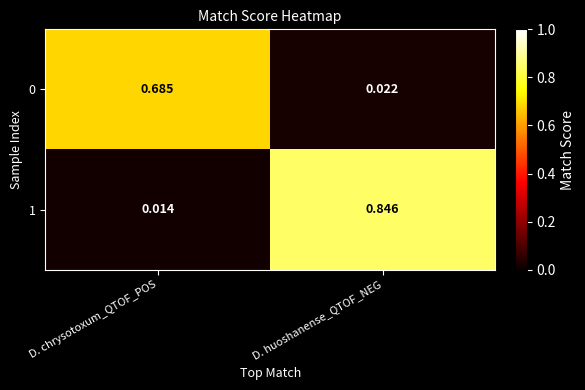

Count the number of categories in the chart.

2